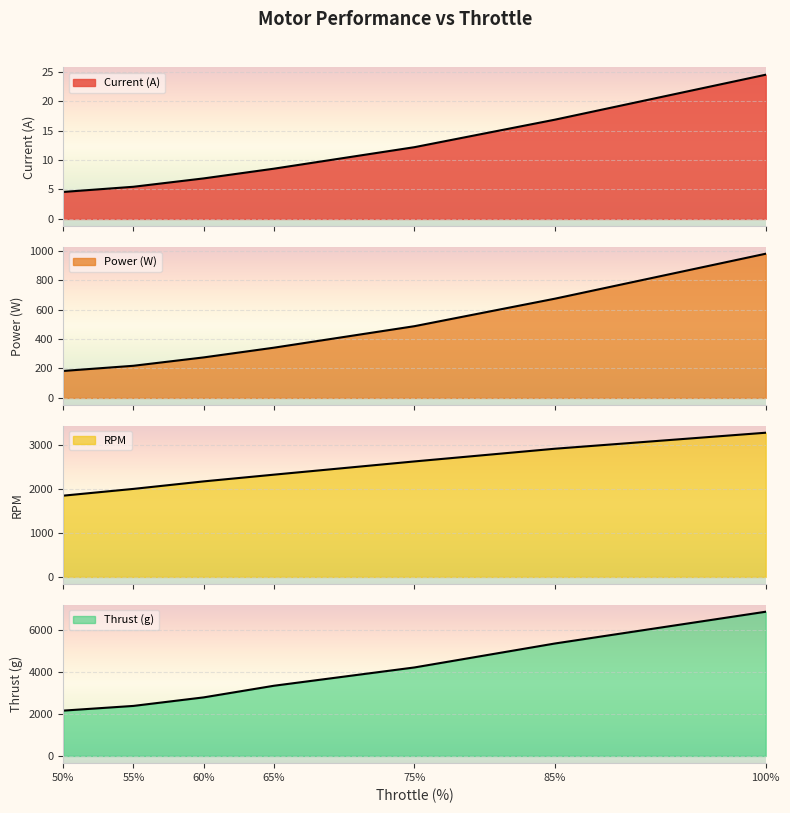

What is the value of the Thrust (g) point at the 7th from the left?

6880.0